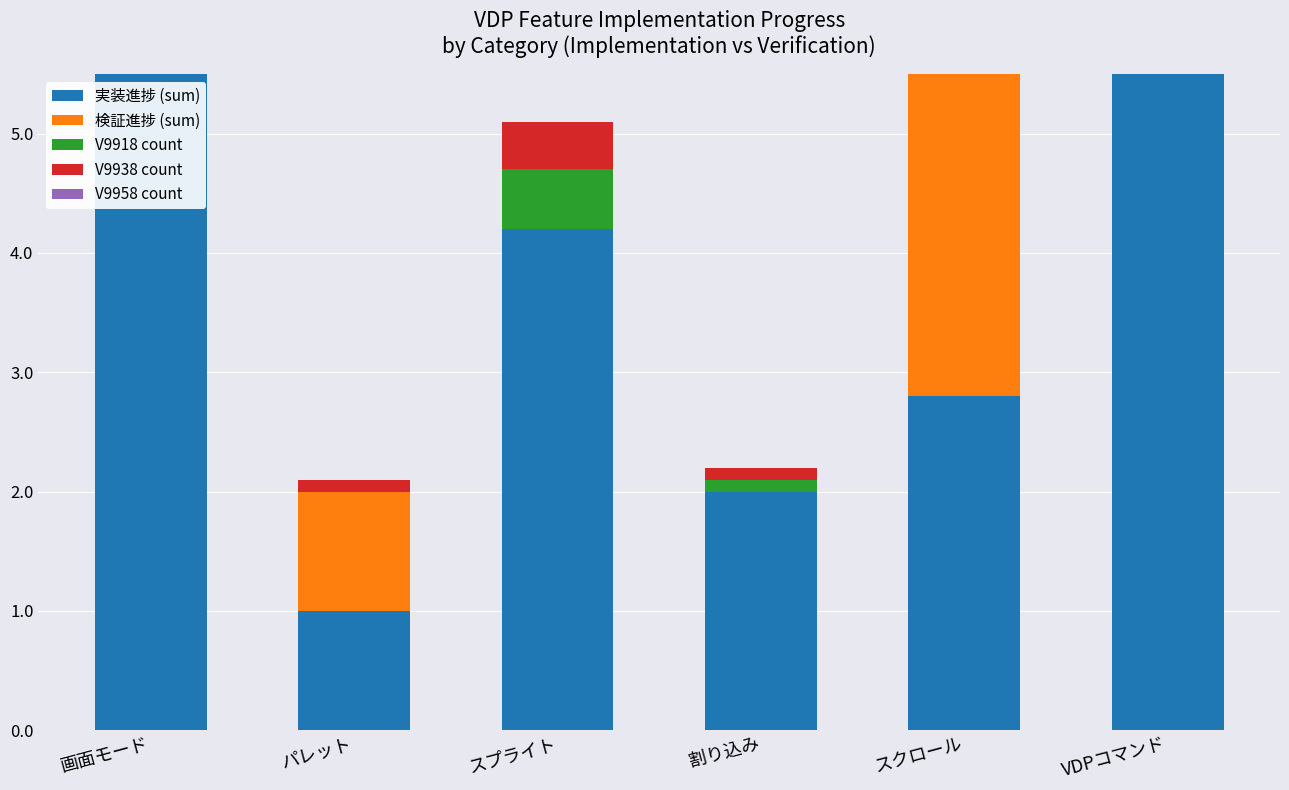

Which series has the widest spread of values?

実装進捗 (sum)